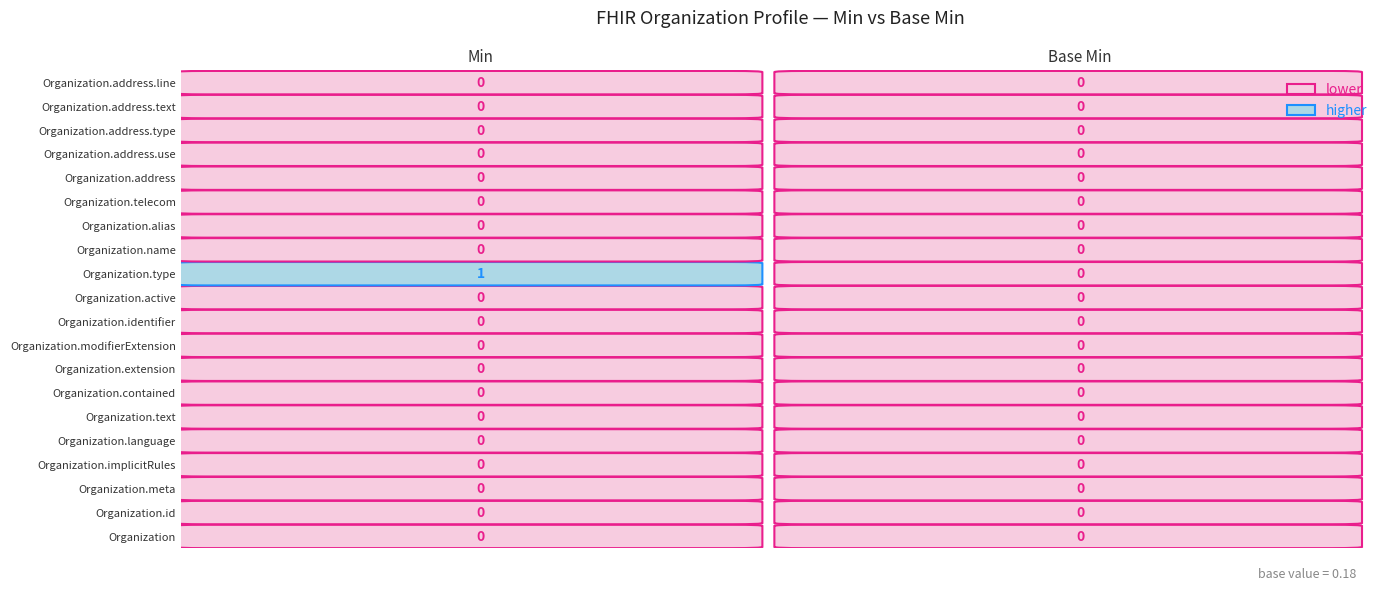

Which has a higher value, 1 or 0?

1